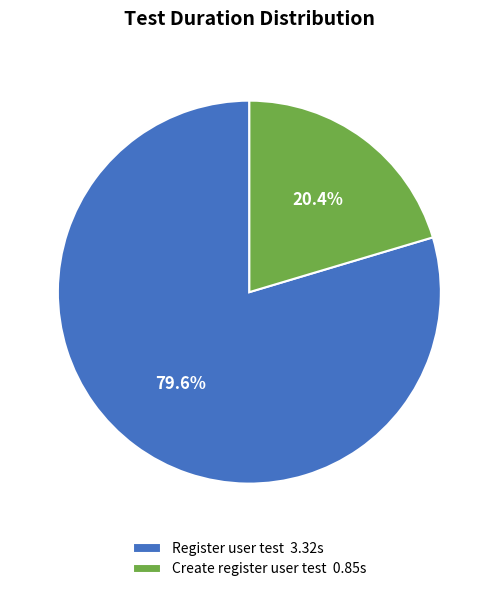

What is the smallest slice in the pie chart?

Create register user test